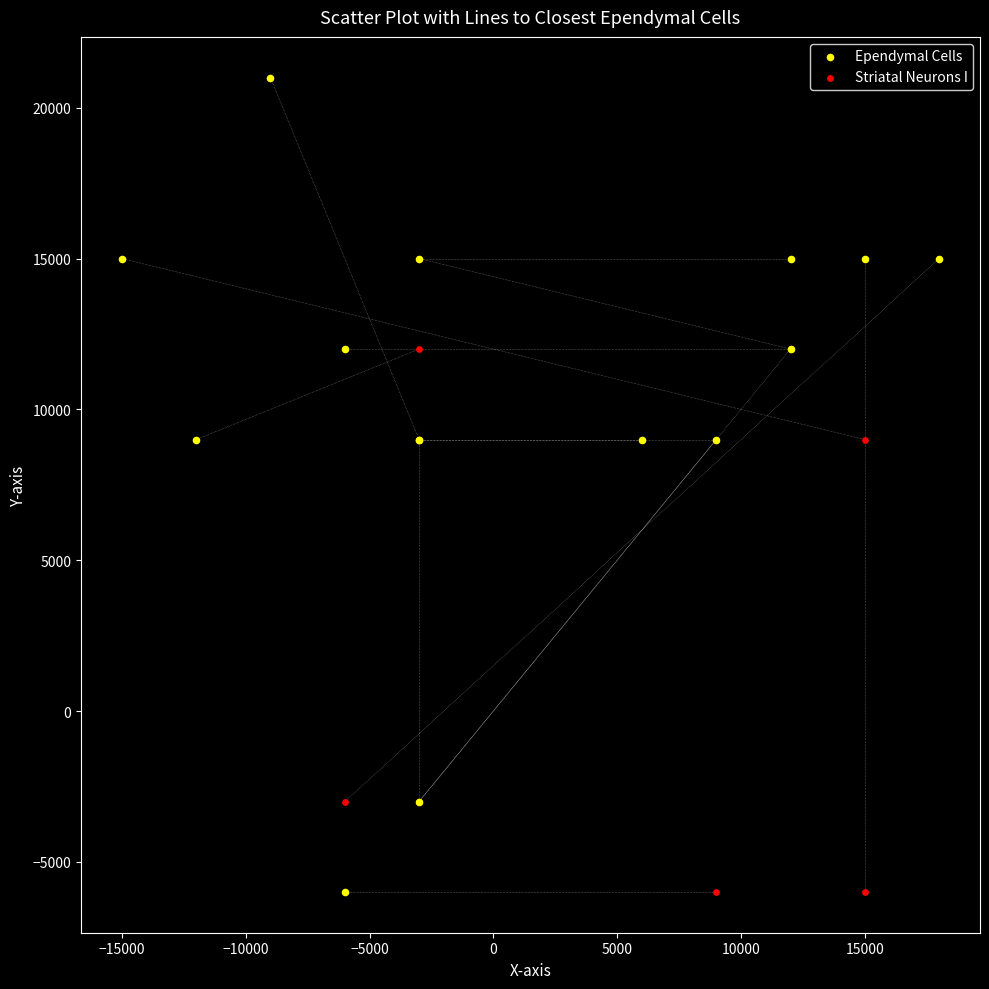

Which series contains the highest Y value?

Ependymal Cells